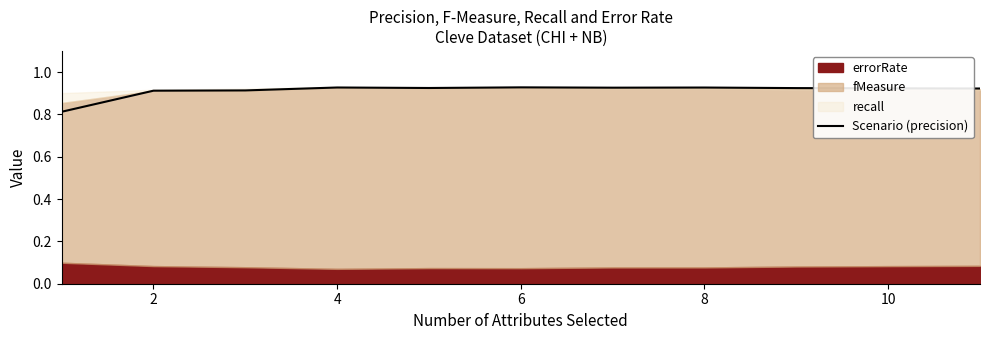

Which has a higher value, 2 or 8?

8